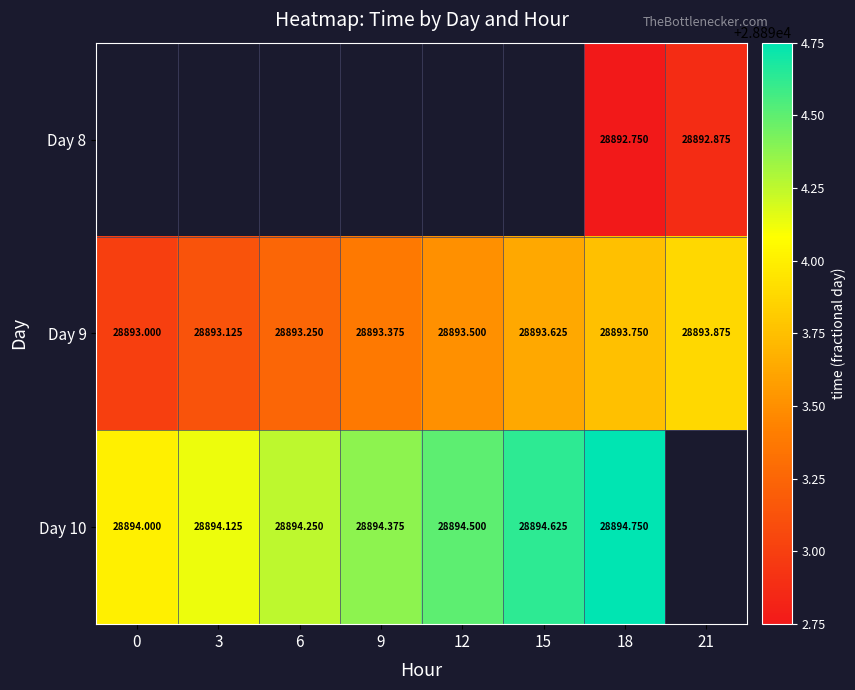

Is the value of Day 10 at 15 greater than the value of Day 8 at 18?

Yes